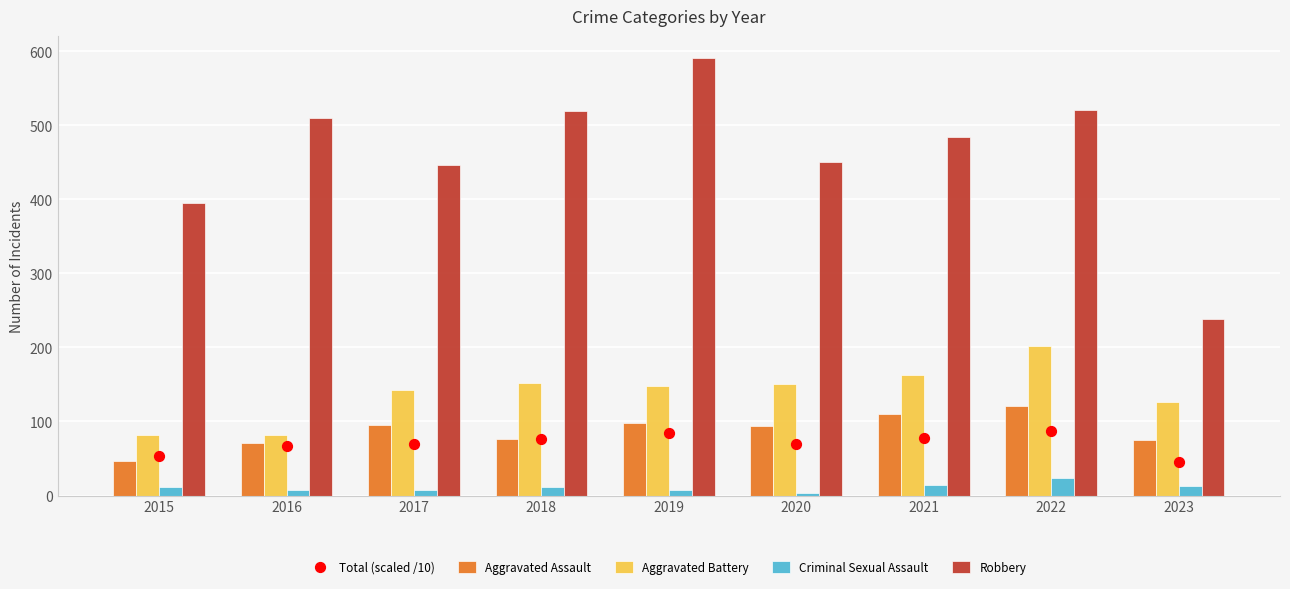

What is the total value across all series at 2016?

738.2